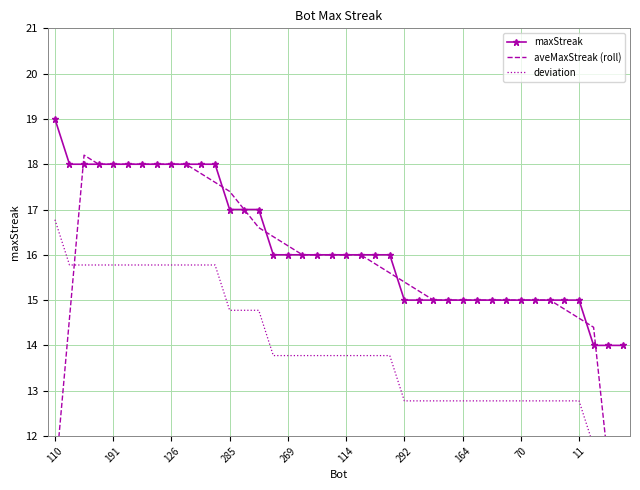

Does the chart have visible grid lines?

Yes